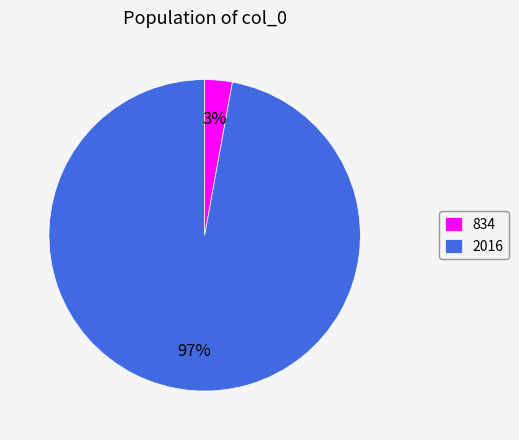

Do 834 and 2016 together represent more than half of the pie?

Yes